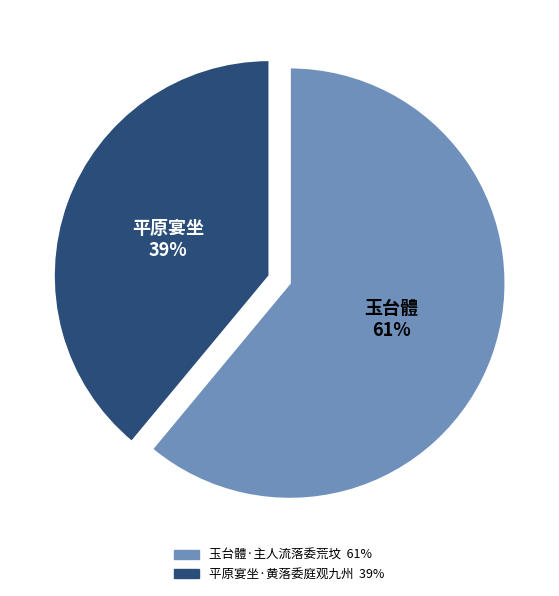

Rank the categories by value from lowest to highest.

平原宴坐·黄落委庭观九州, 玉台體·主人流落委荒坟